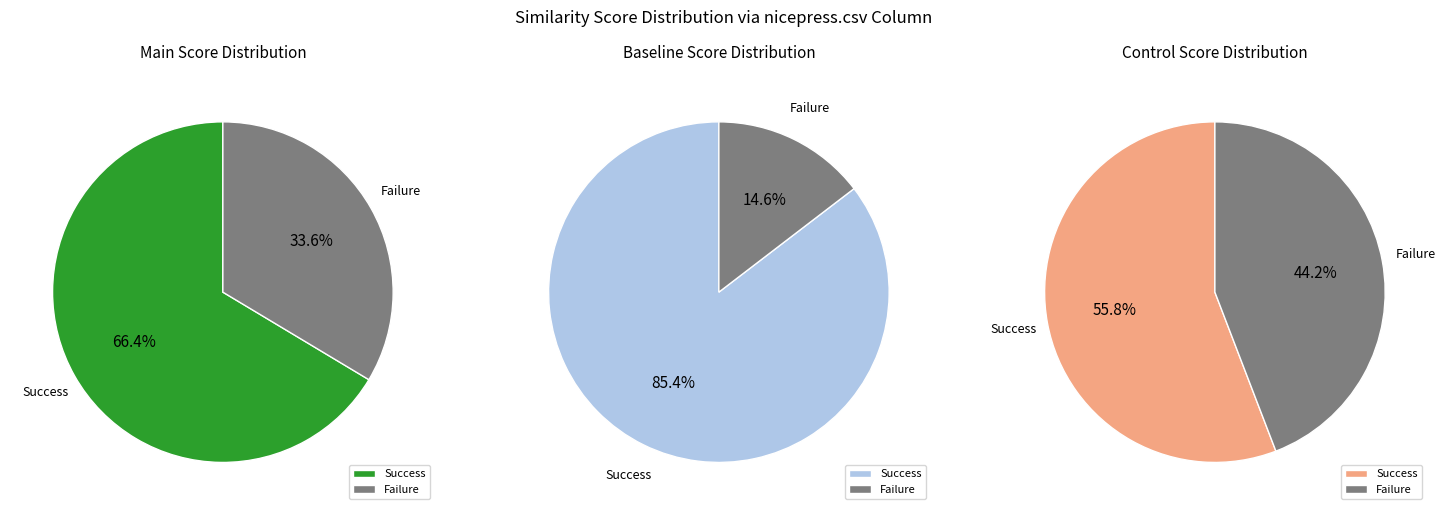

The modellus.csv slice represents 14% of the pie. True or false?

False